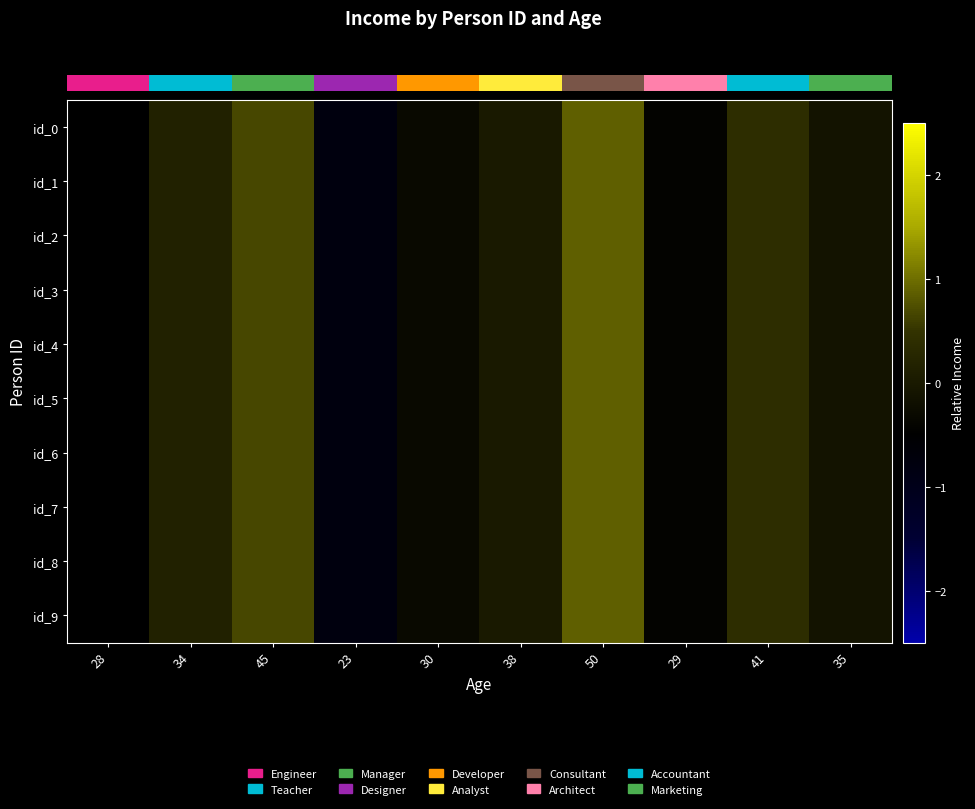

Reading left to right, list all the values displayed in this chart.

id_0: 28=-0.5	34=0.2	45=0.7	23=-0.8	30=-0.3	38=0.0	50=0.9	29=-0.4	41=0.4	35=-0.1
id_1: 28=-0.5	34=0.2	45=0.7	23=-0.8	30=-0.3	38=0.0	50=0.9	29=-0.4	41=0.4	35=-0.1
id_2: 28=-0.5	34=0.2	45=0.7	23=-0.8	30=-0.3	38=0.0	50=0.9	29=-0.4	41=0.4	35=-0.1
id_3: 28=-0.5	34=0.2	45=0.7	23=-0.8	30=-0.3	38=0.0	50=0.9	29=-0.4	41=0.4	35=-0.1
id_4: 28=-0.5	34=0.2	45=0.7	23=-0.8	30=-0.3	38=0.0	50=0.9	29=-0.4	41=0.4	35=-0.1
id_5: 28=-0.5	34=0.2	45=0.7	23=-0.8	30=-0.3	38=0.0	50=0.9	29=-0.4	41=0.4	35=-0.1
id_6: 28=-0.5	34=0.2	45=0.7	23=-0.8	30=-0.3	38=0.0	50=0.9	29=-0.4	41=0.4	35=-0.1
id_7: 28=-0.5	34=0.2	45=0.7	23=-0.8	30=-0.3	38=0.0	50=0.9	29=-0.4	41=0.4	35=-0.1
id_8: 28=-0.5	34=0.2	45=0.7	23=-0.8	30=-0.3	38=0.0	50=0.9	29=-0.4	41=0.4	35=-0.1
id_9: 28=-0.5	34=0.2	45=0.7	23=-0.8	30=-0.3	38=0.0	50=0.9	29=-0.4	41=0.4	35=-0.1